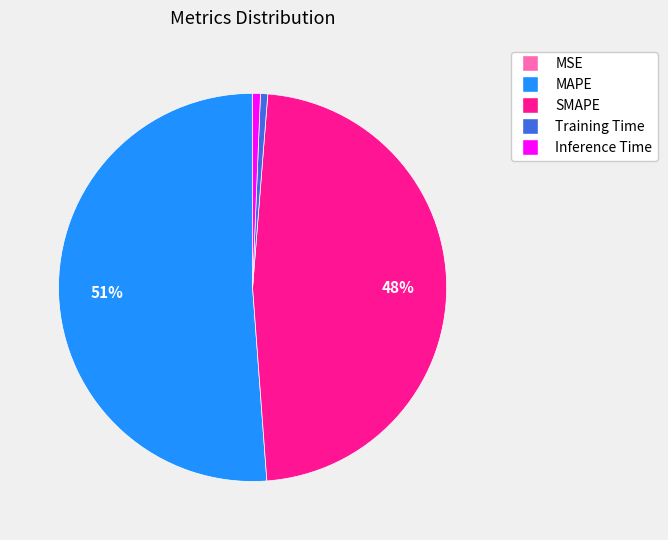

Which category has the biggest portion of the pie?

MAPE